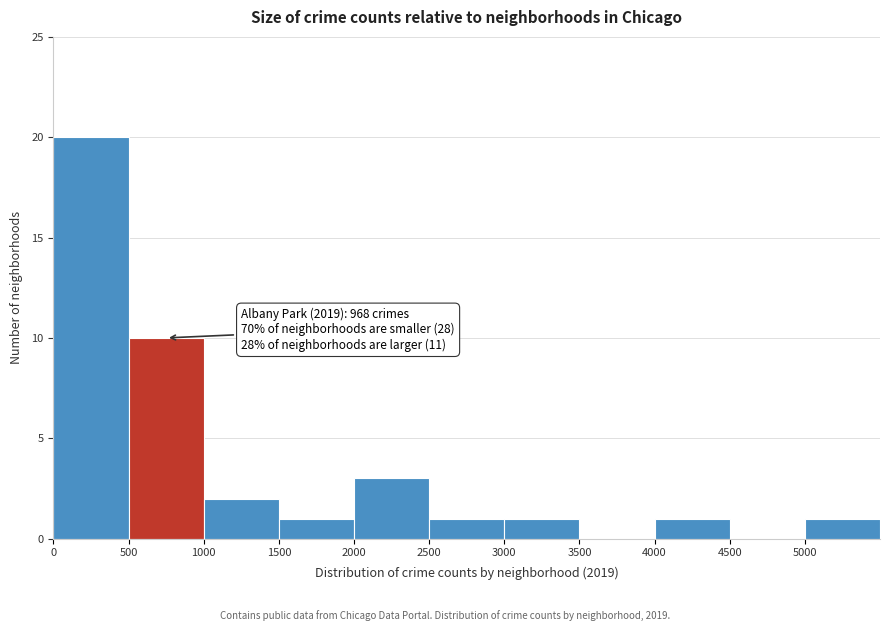

Which range on the x-axis has the tallest bar?

0 to 500